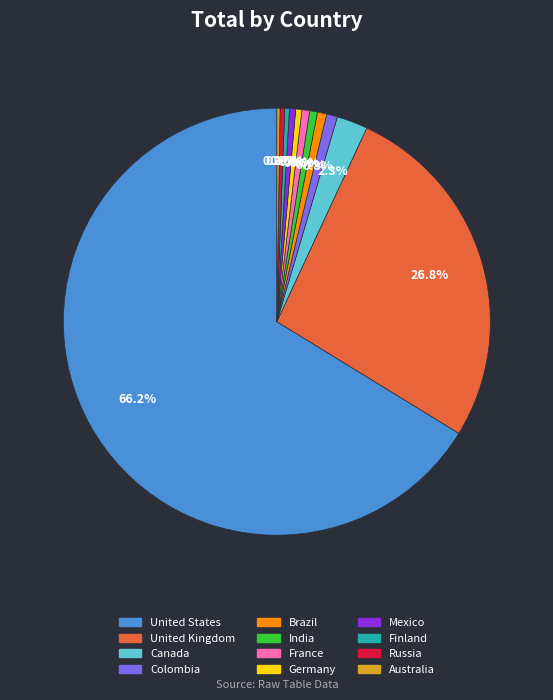

What is the ratio of the value at United States to the value at Russia?

188.3